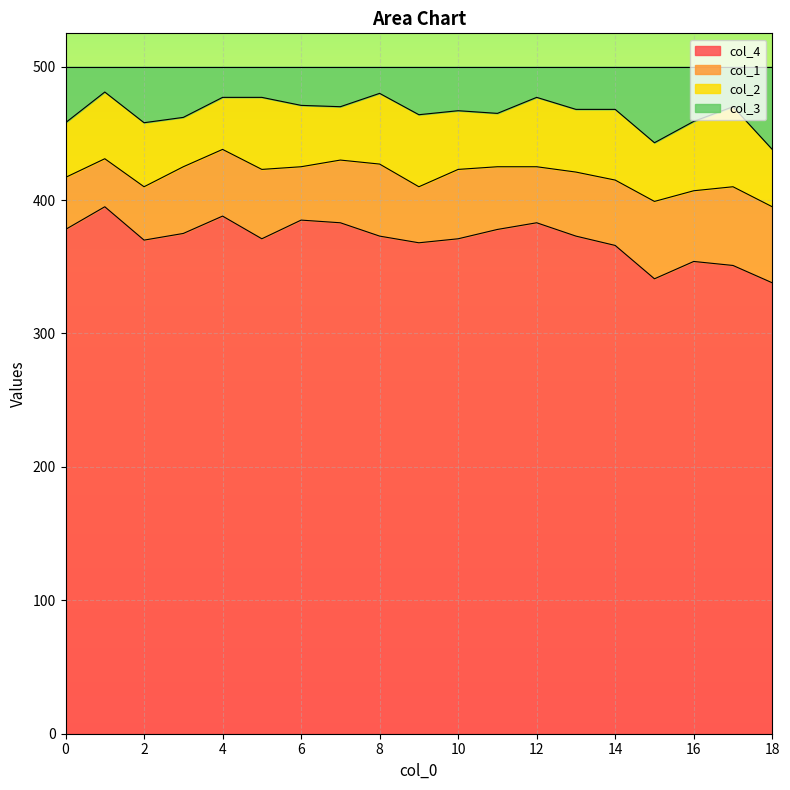

The value of col_4 at 10 is 228. True or false?

False